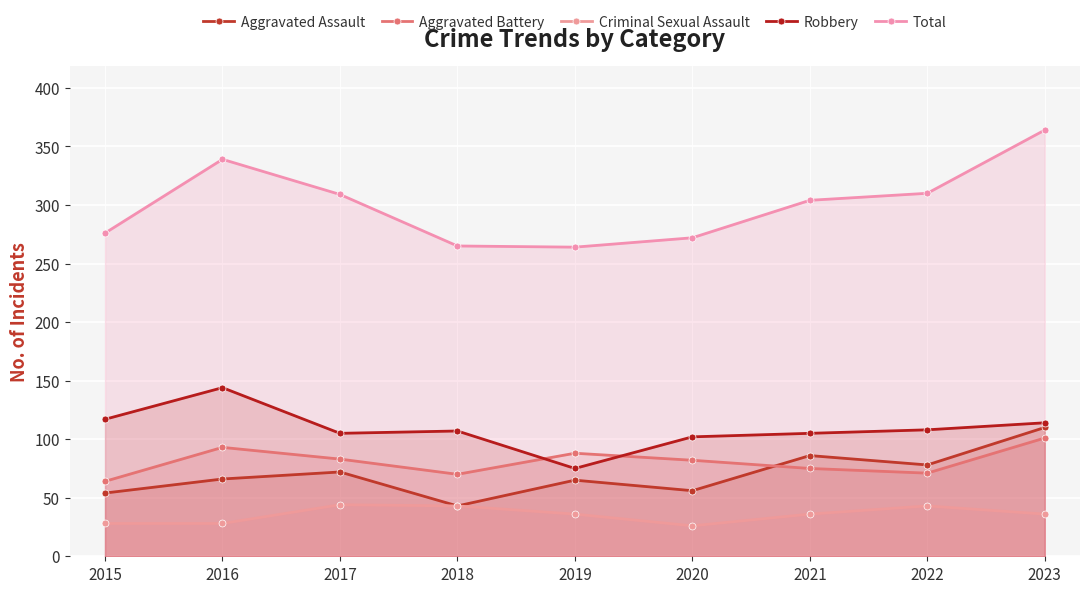

The Robbery series shows 37 at 2018. True or false?

False